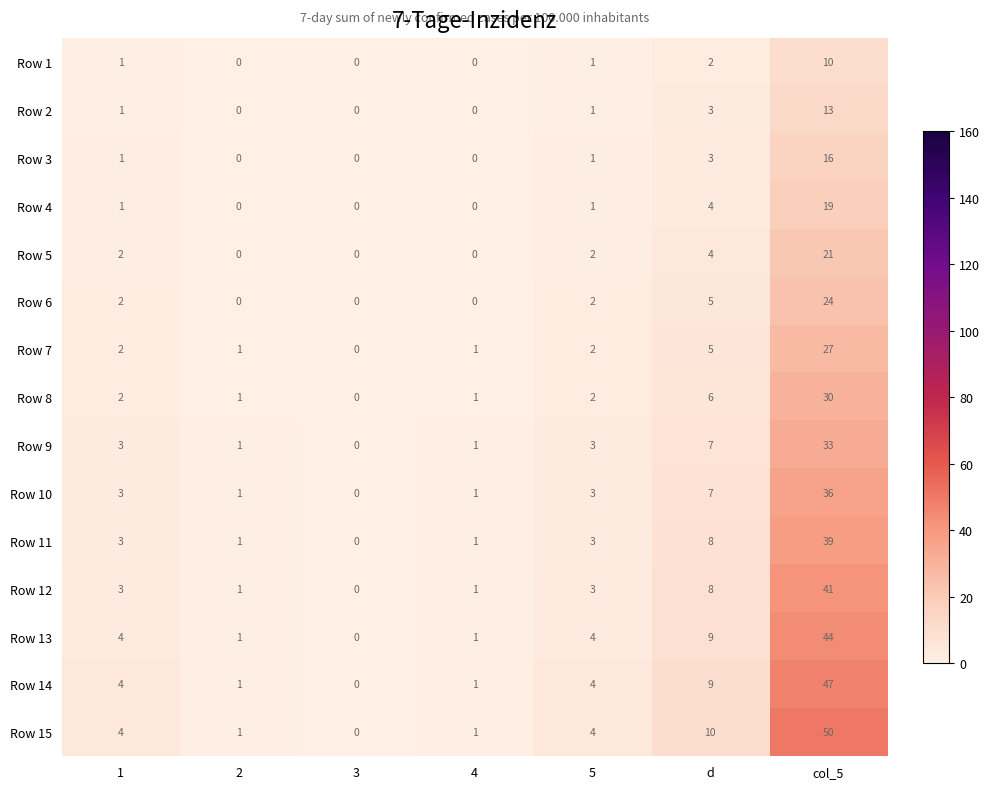

The value of Row 6 at 2 is 12. True or false?

False